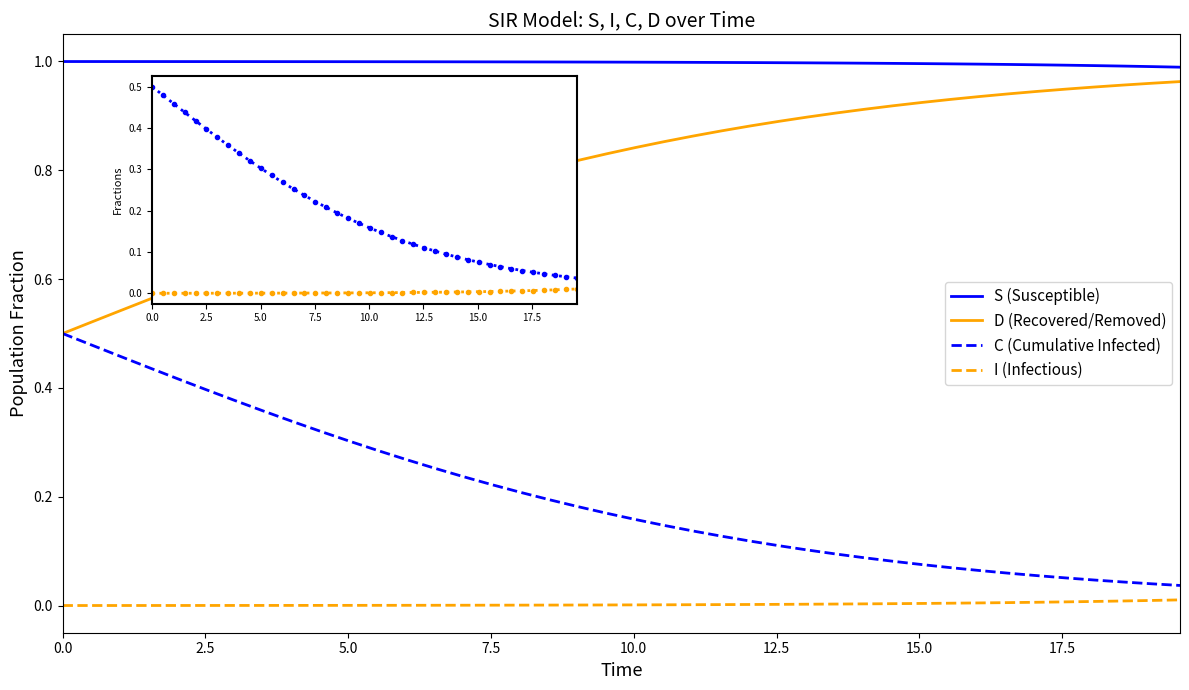

List the series in order of their overall mean, highest first.

S (Susceptible), D (Recovered/Removed), C (Cumulative Infected), I (Infectious)